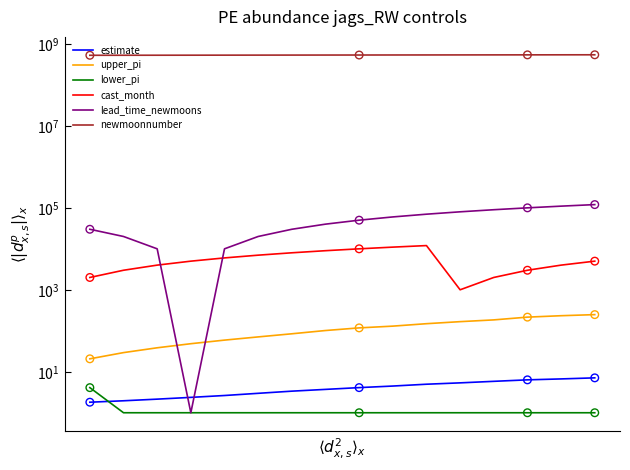

Which series reaches the maximum Y coordinate?

newmoonnumber